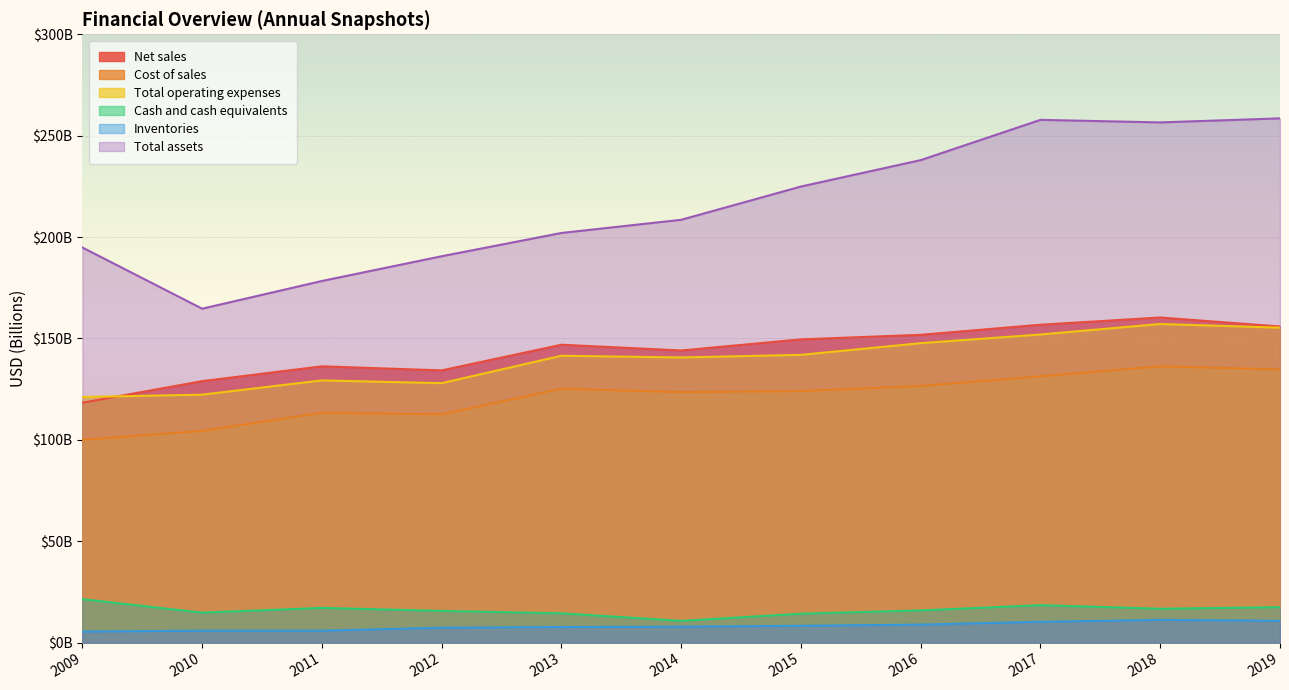

How many interior local peaks does the Cost of sales series have?

3